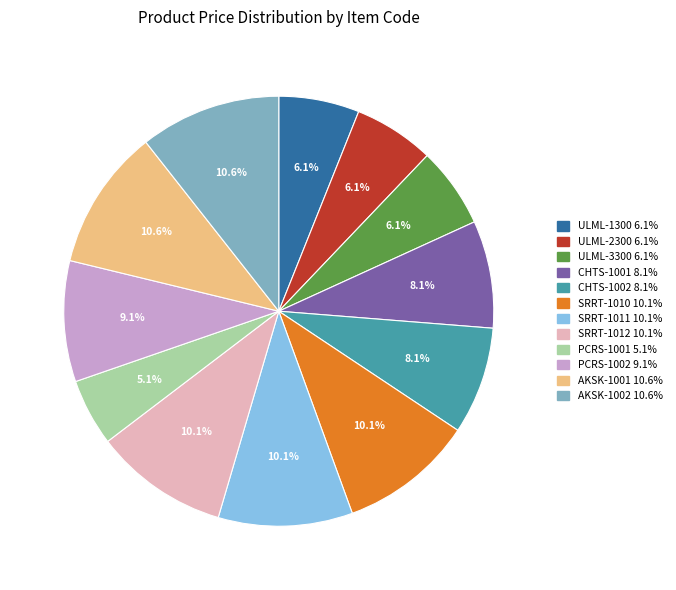

What portion of the pie excludes ULML-1300?

93.9%